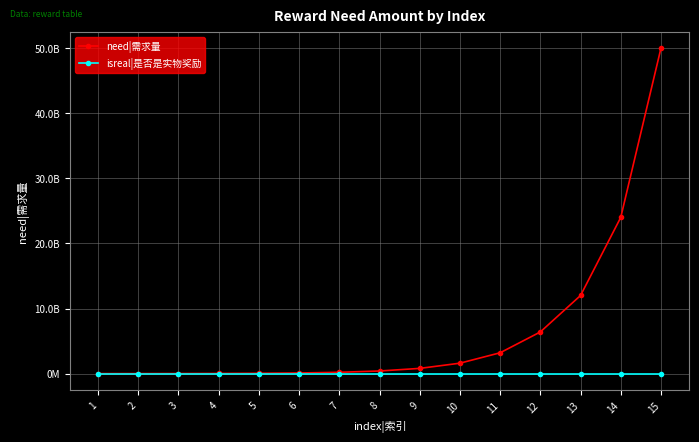

Rank the categories by need|需求量 value from lowest to highest.

1, 2, 3, 4, 5, 6, 7, 8, 9, 10, 11, 12, 13, 14, 15